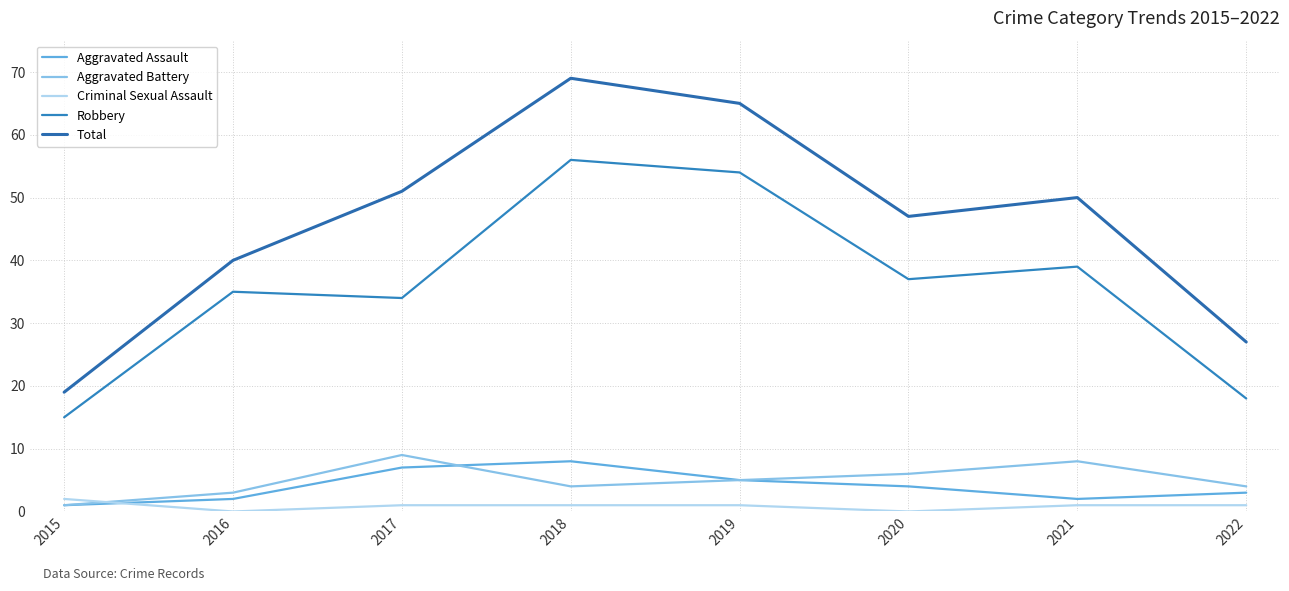

What are all the series names shown in the legend?

Aggravated Assault, Aggravated Battery, Criminal Sexual Assault, Robbery, Total